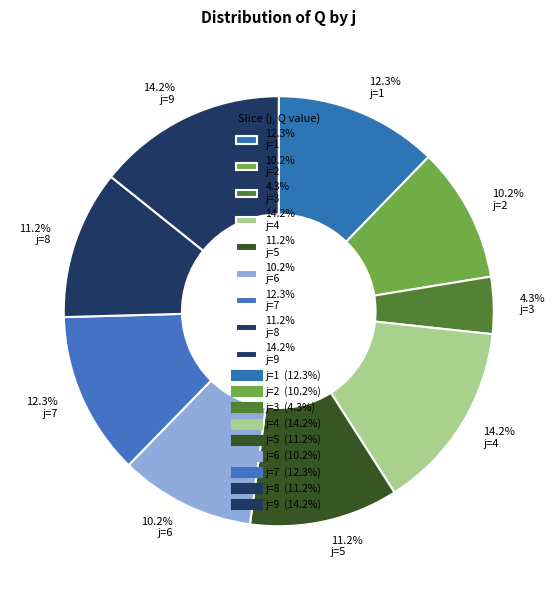

What is the ratio of the value at 14.2% j=4 to the value at 11.2% j=8?

1.3